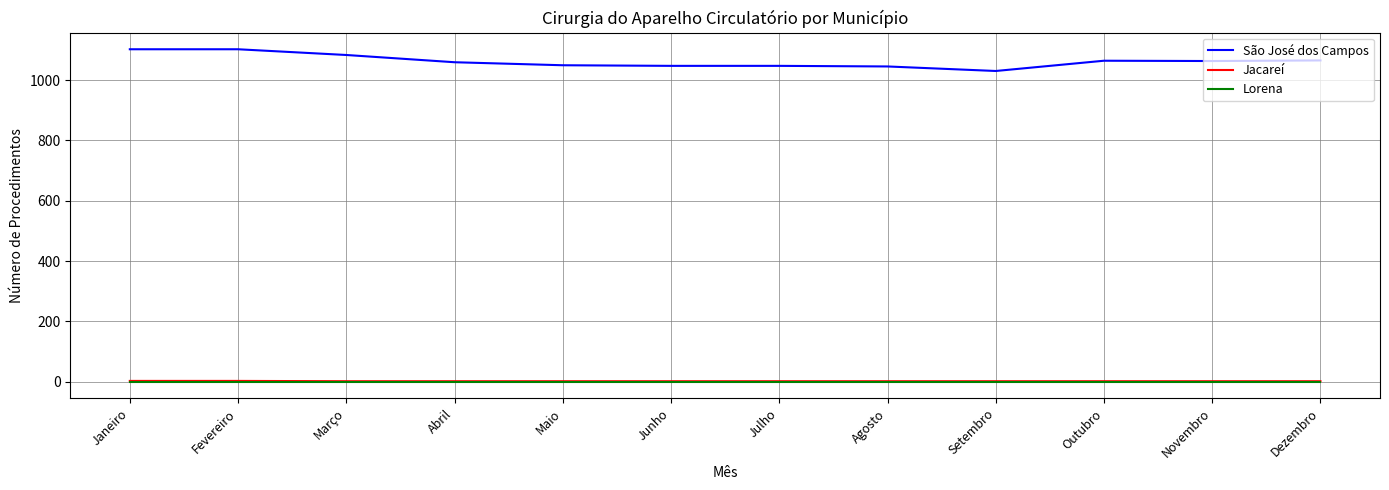

What is the sum of the Lorena values at Setembro and Outubro?

2